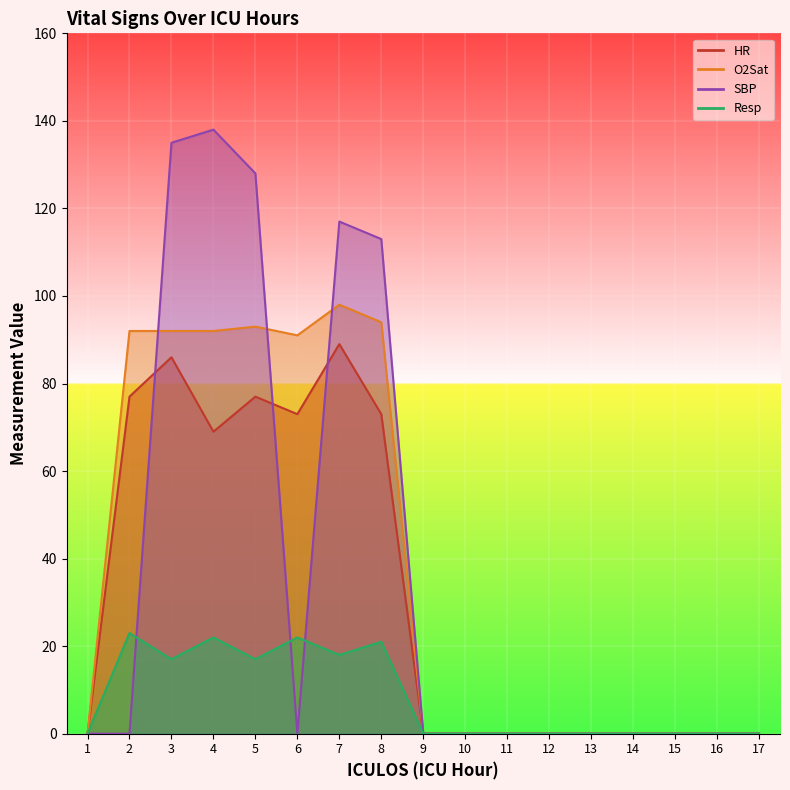

True or false: O2Sat and Resp cross at least once.

False